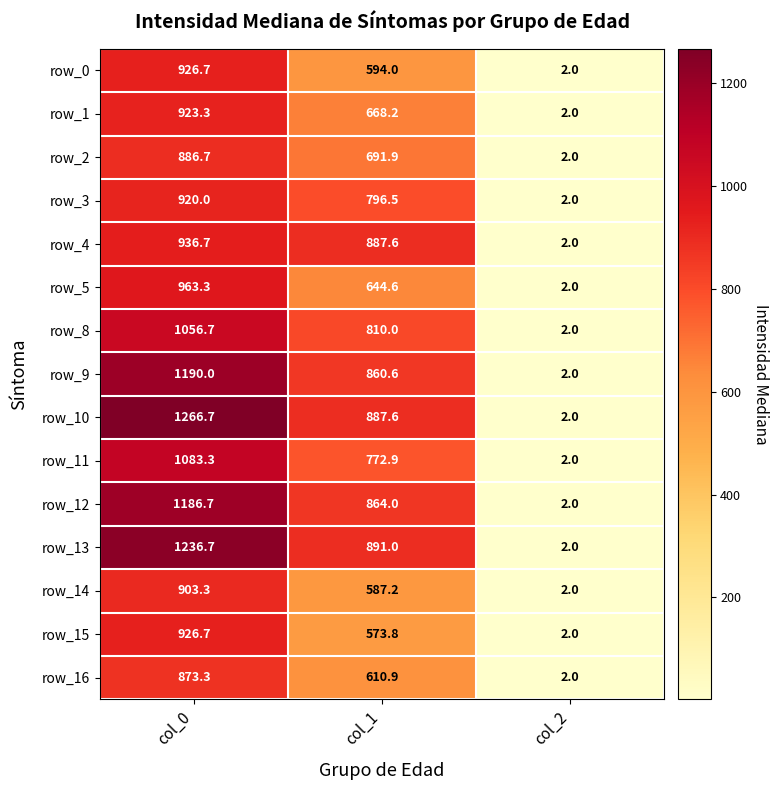

Which series has the widest spread of values?

row_10